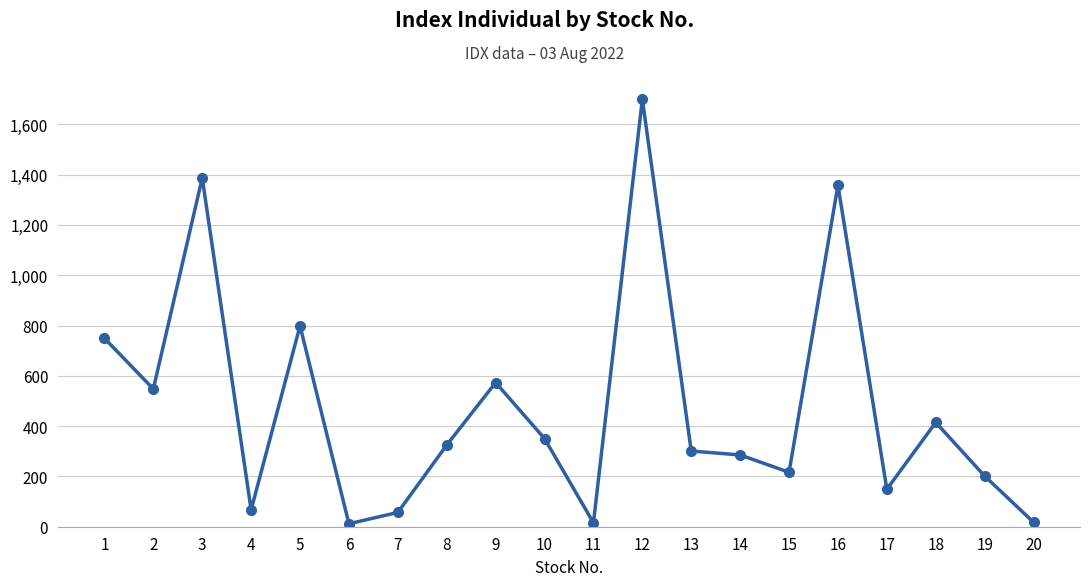

The value at 18 is 682.5. True or false?

False